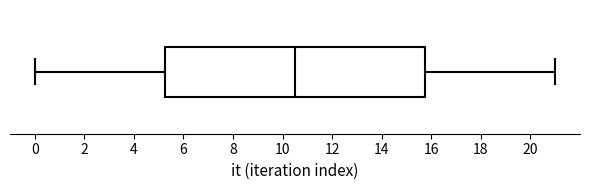

Where is the left edge of the box on the x-axis? The values are not printed on the chart, so give them approximately, as read against the axis.

5.2